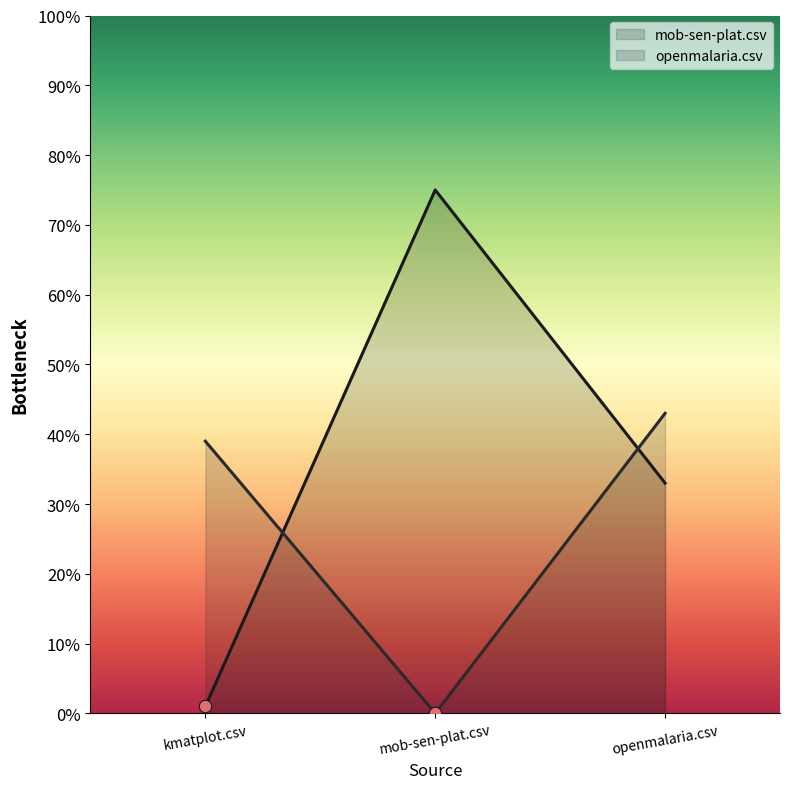

Which series has the largest total across all categories?

mob-sen-plat.csv